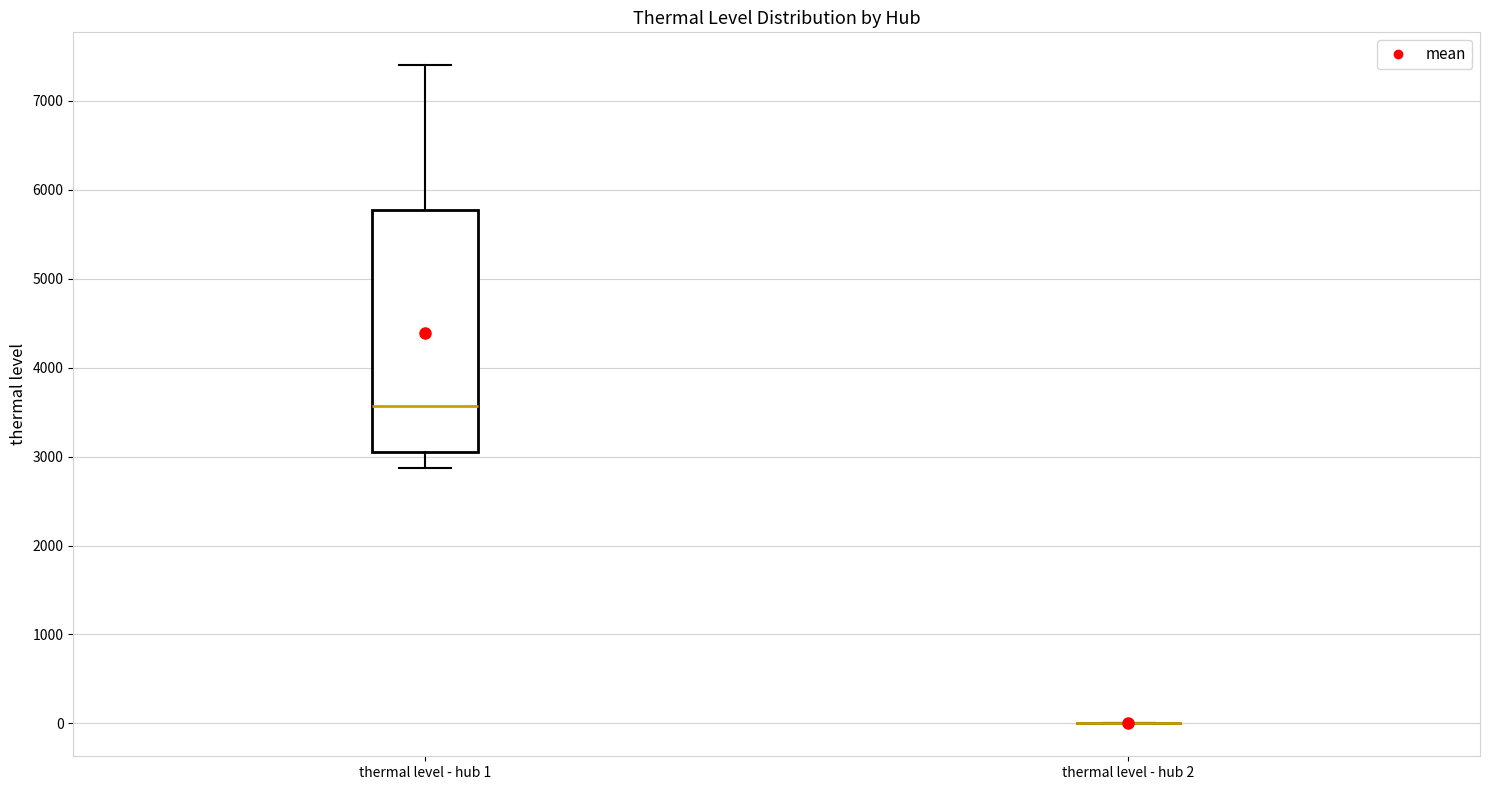

Comparing the boxes themselves (not the whiskers), which one is the tallest?

thermal level - hub 1